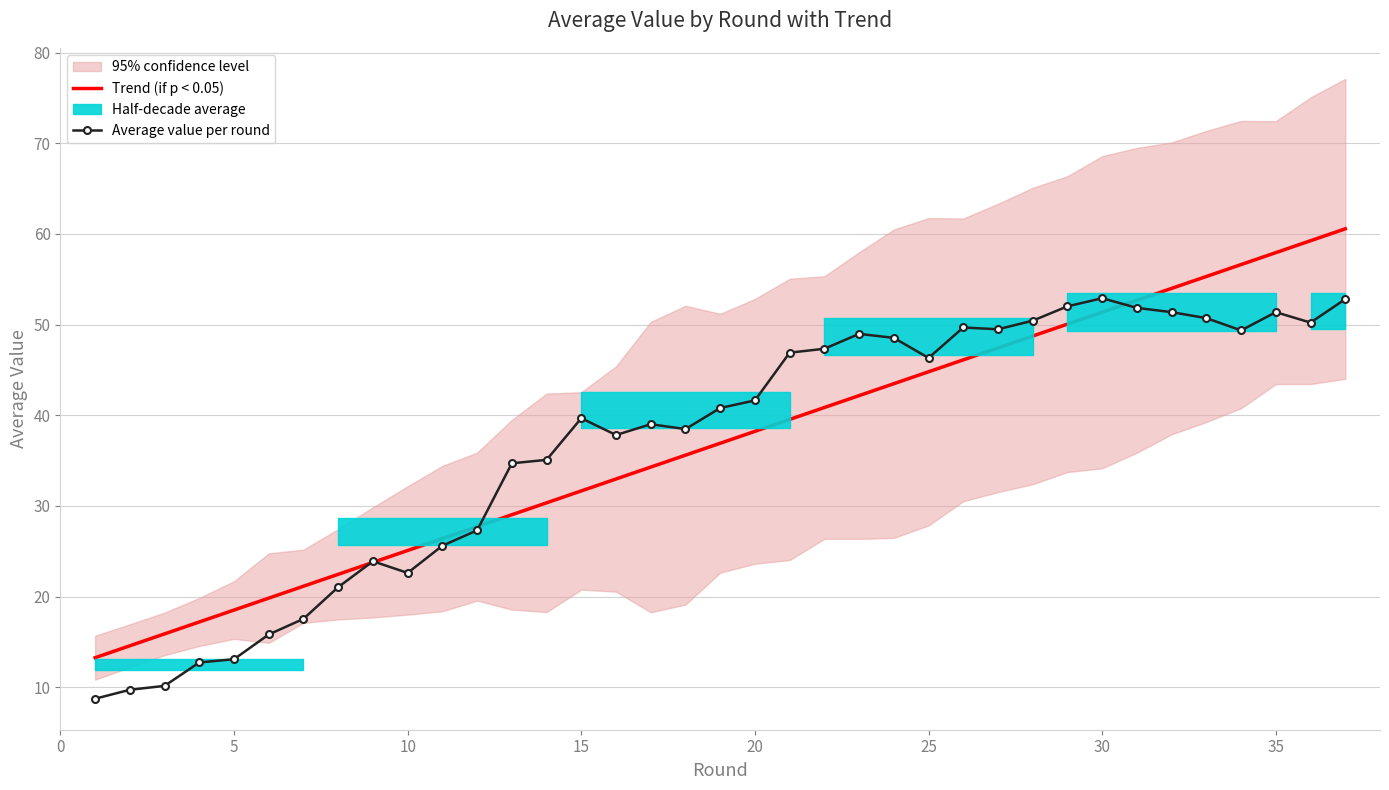

What is the sum of all Average value per round values?

1365.7